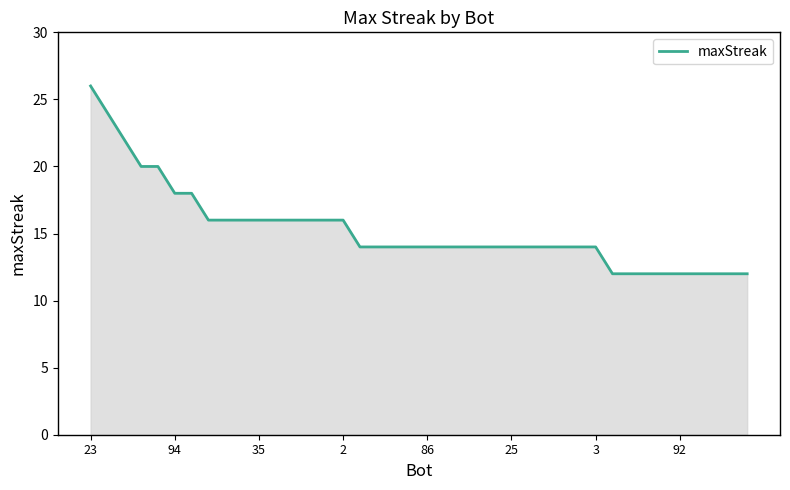

What is the difference between the second highest and second lowest values?

12